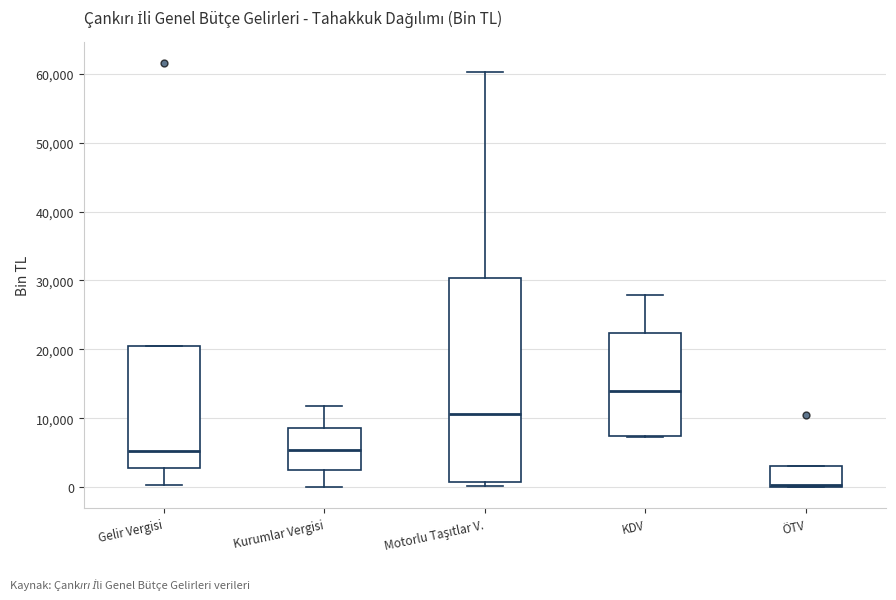

Reading left to right, transcribe this box plot: for each box, give where its median line is, the range the box spans, and where its two whiskers end, as read against the y-axis. The values are not printed on the chart, so give them approximately, as read against the axis.

Gelir Vergisi: median 5000, box 3000 to 21000, whiskers 0 to 21000
Kurumlar Vergisi: median 5000, box 2000 to 9000, whiskers 0 to 12000
Motorlu Taşıtlar V.: median 11000, box 1000 to 30000, whiskers 0 to 60000
KDV: median 14000, box 7000 to 22000, whiskers 7000 to 28000
ÖTV: median 0 (just above the box's lower edge), box 0 to 3000, whiskers 0 to 3000